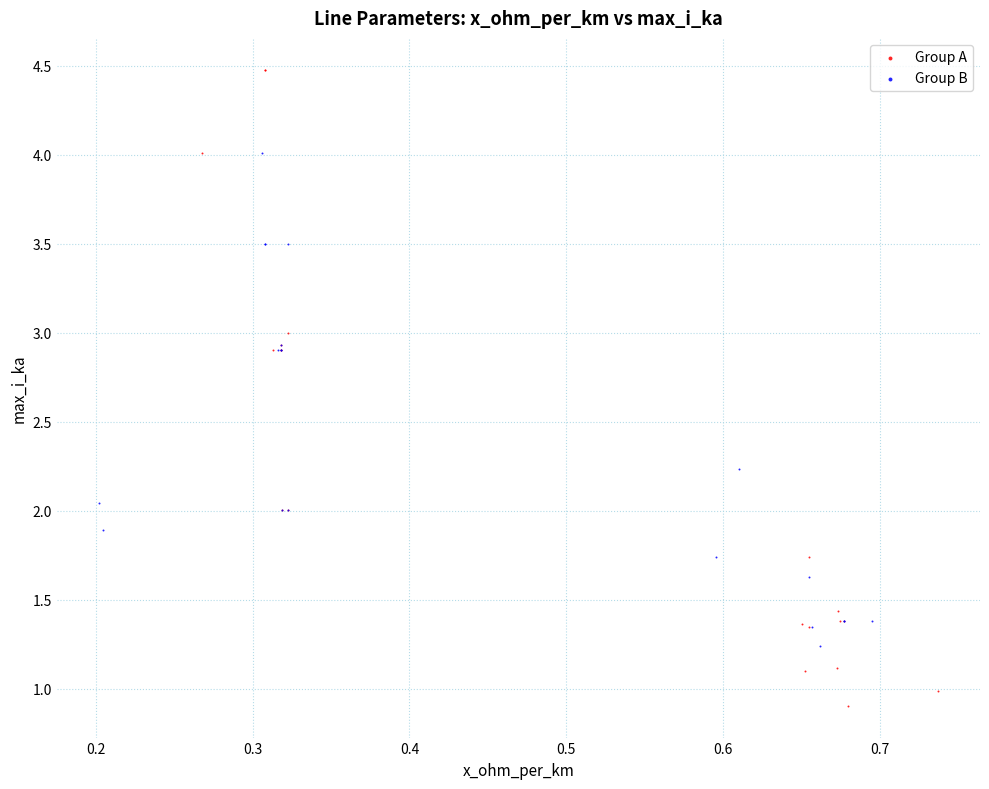

What are all the series names shown in the legend?

Group A, Group B